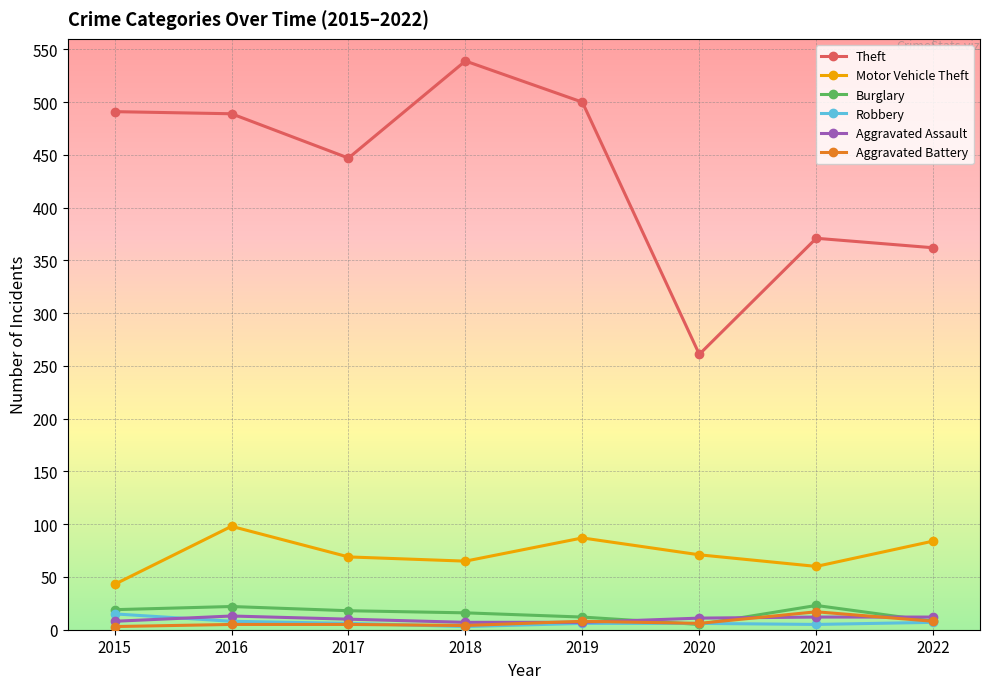

In Motor Vehicle Theft, how many points are lower than both neighbors (excluding endpoints)?

2